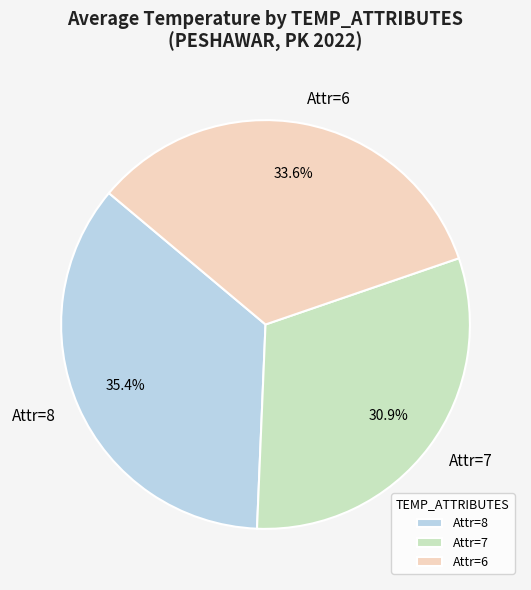

Which category has the smallest portion of the pie?

Attr=7